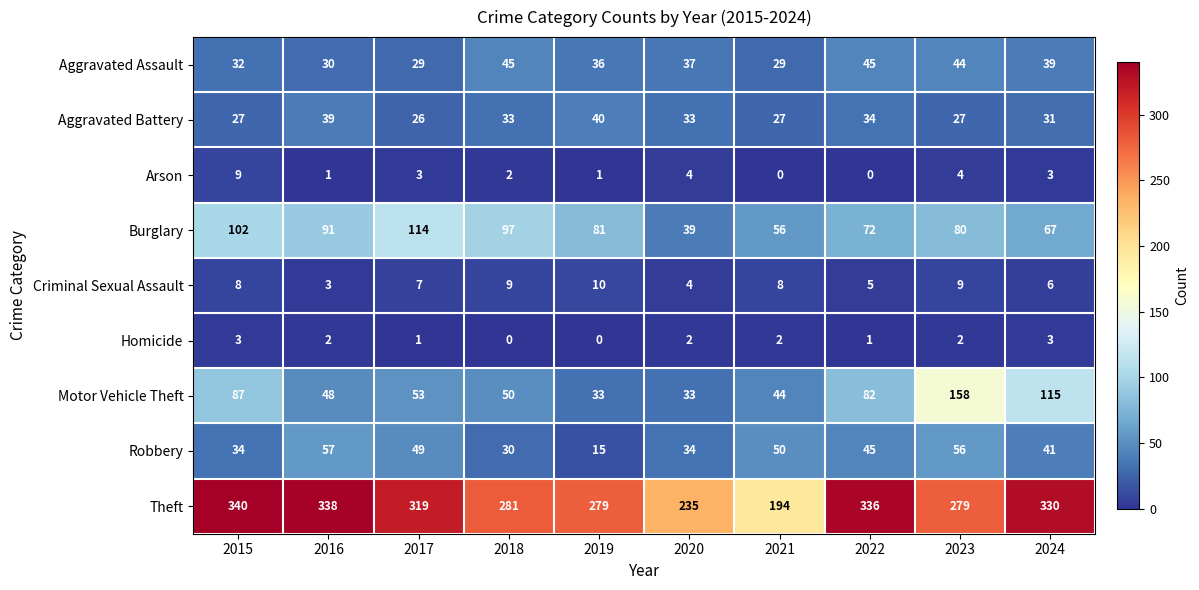

What is the sum of all Homicide values?

16